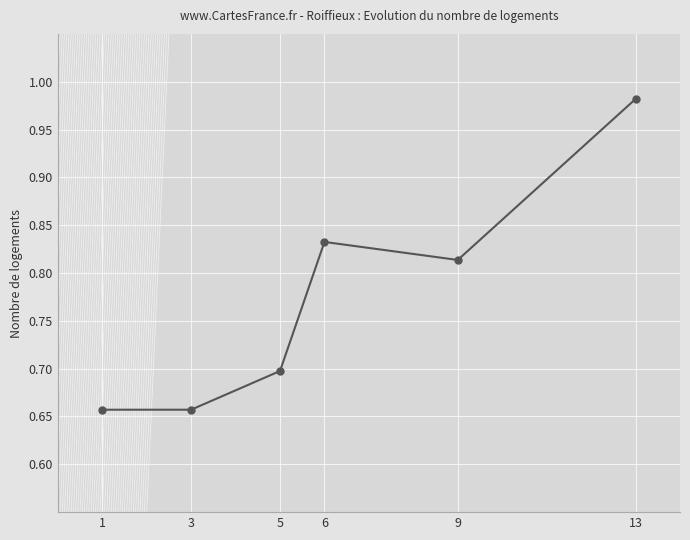

What is the sum of the values at 13 and 1?

1.6